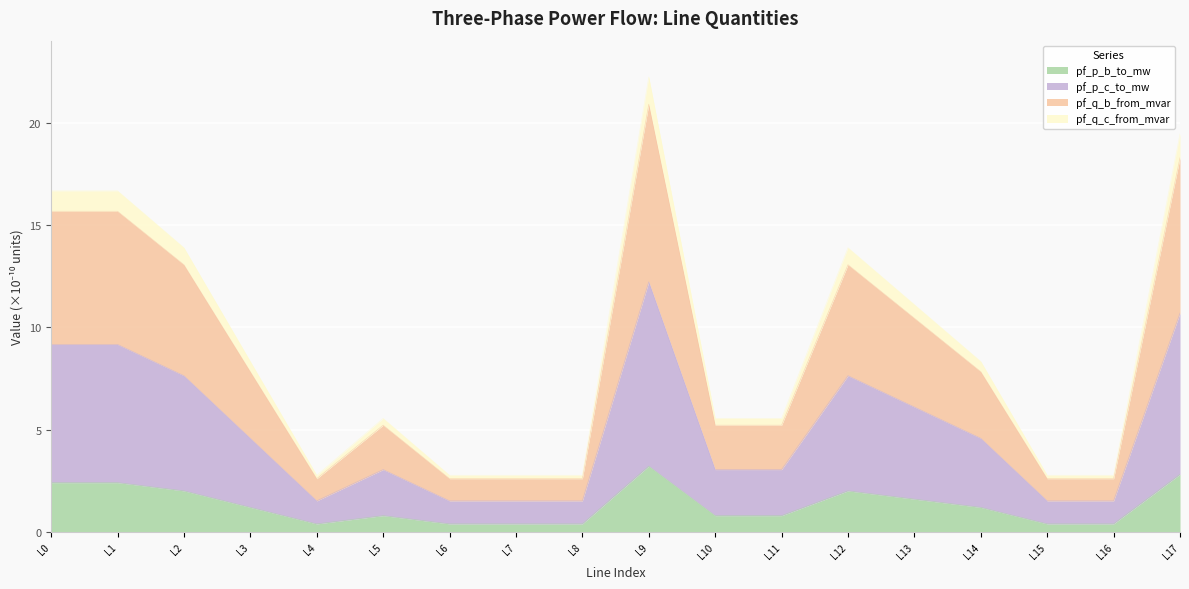

What is the maximum value for pf_p_b_to_mw?

3.2